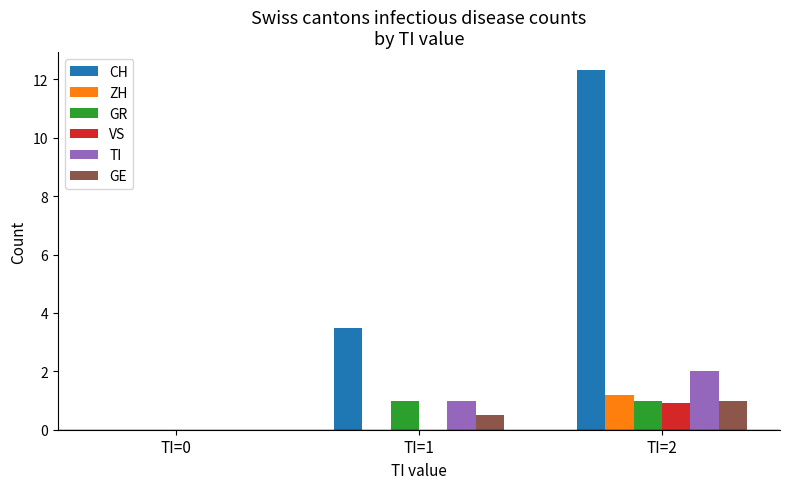

Which series changed the most between TI=0 and TI=2?

CH